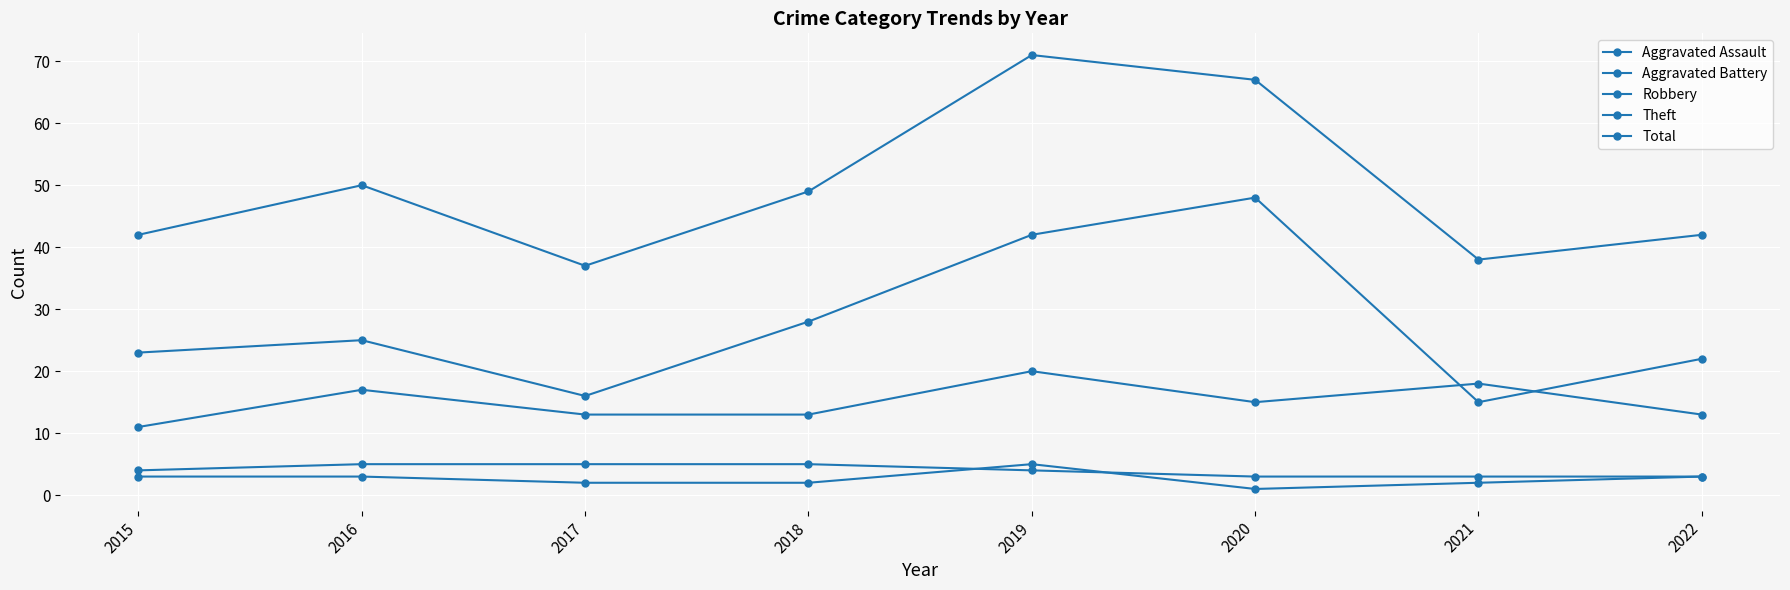

How many categories are shown in the chart?

8